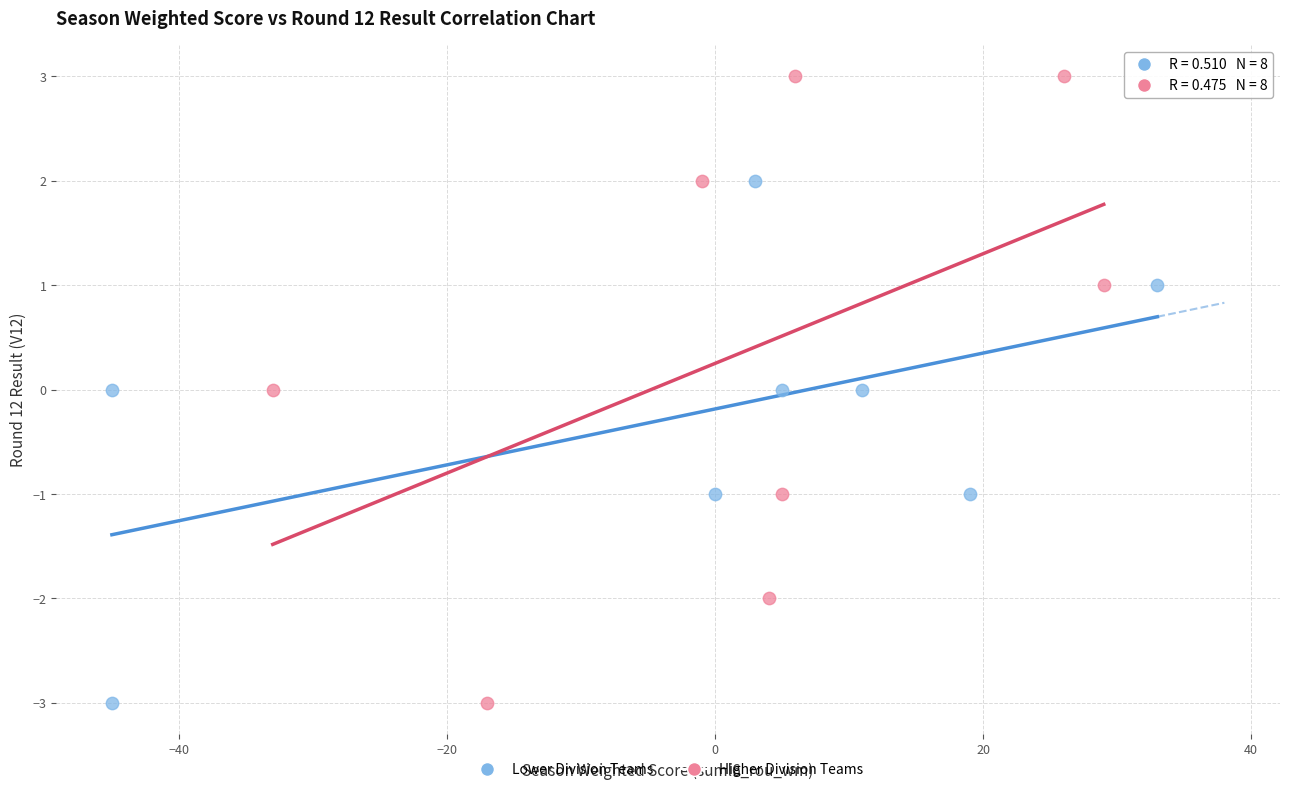

Which series has the largest Y range (max minus min)?

Higher Division Teams